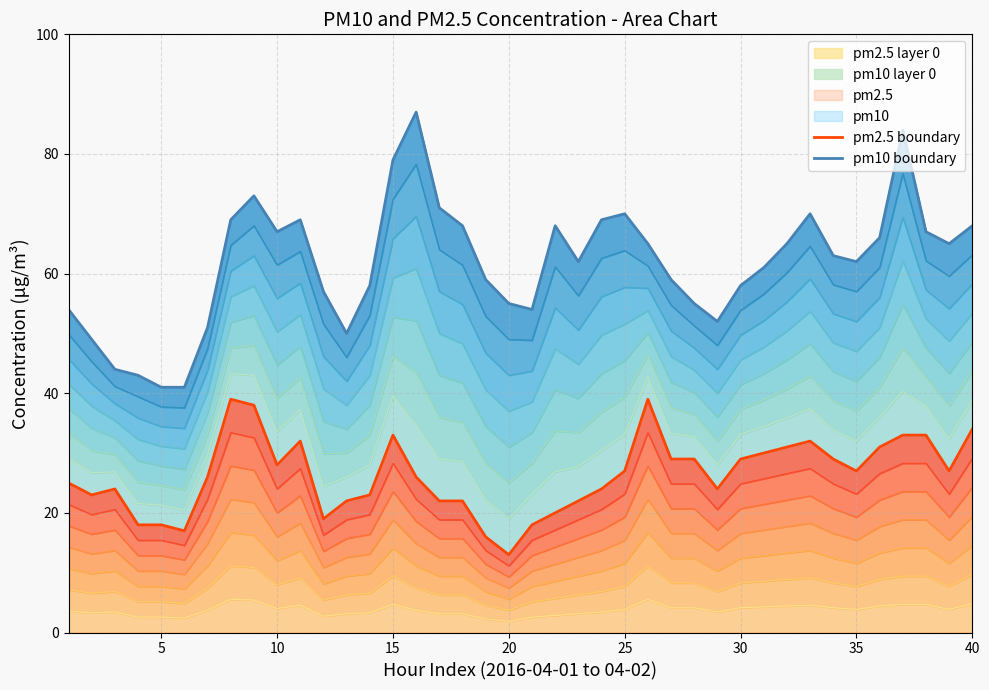

What is the maximum value for pm2.5 layer 0?

5.6